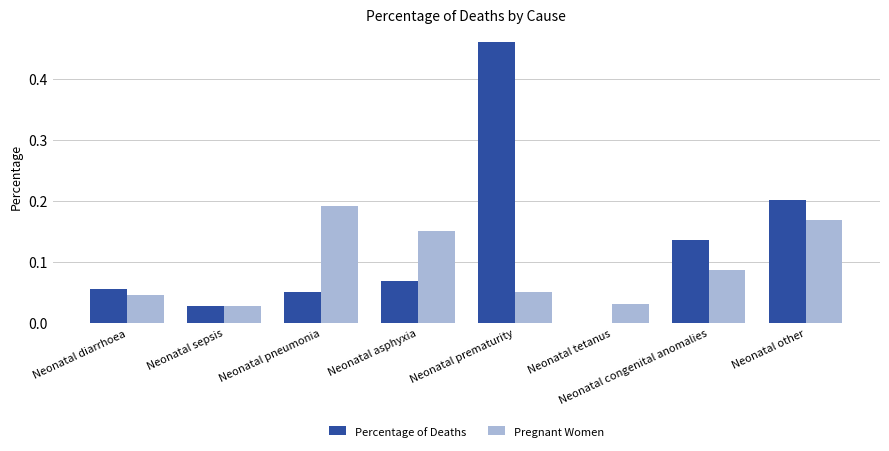

Which category has the highest value across all series?

Neonatal prematurity